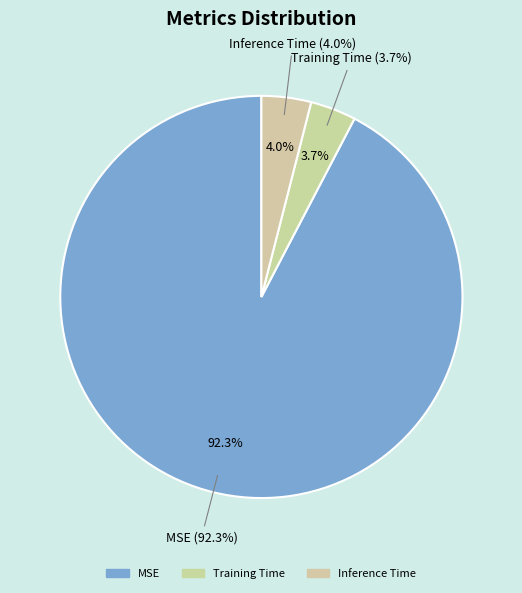

The MSE slice represents 99% of the pie. True or false?

False